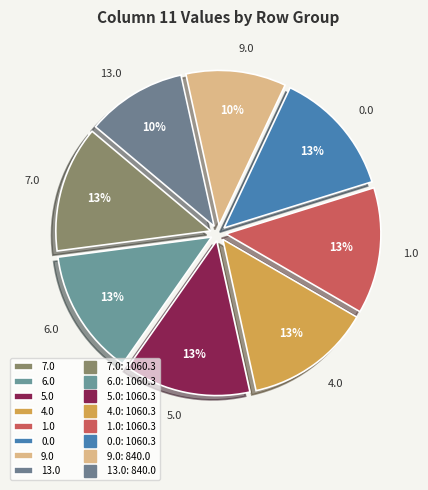

To the nearest percent, what is the average slice percentage?

12%